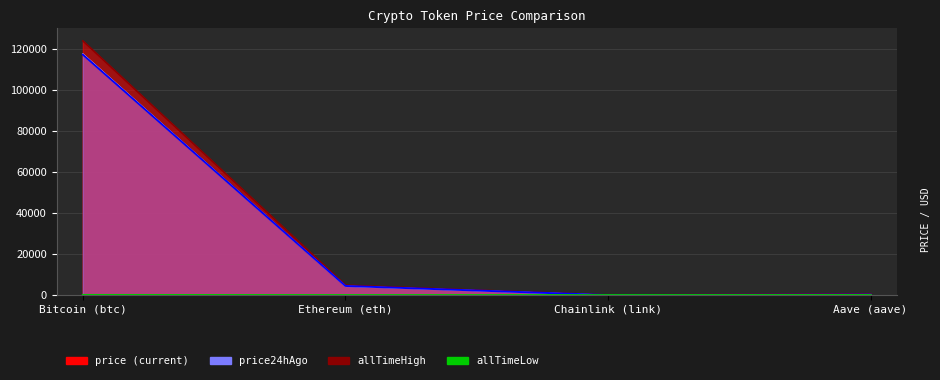

Reading left to right, transcribe all the data shown in this chart.

price: 117813.0	4406.4	22.1	293.8
price24hAgo: 117448.0	4482.8	21.8	296.2
allTimeHigh: 124128.0	4878.3	52.7	661.7
allTimeLow: 67.8	0.4	0.1	26.0